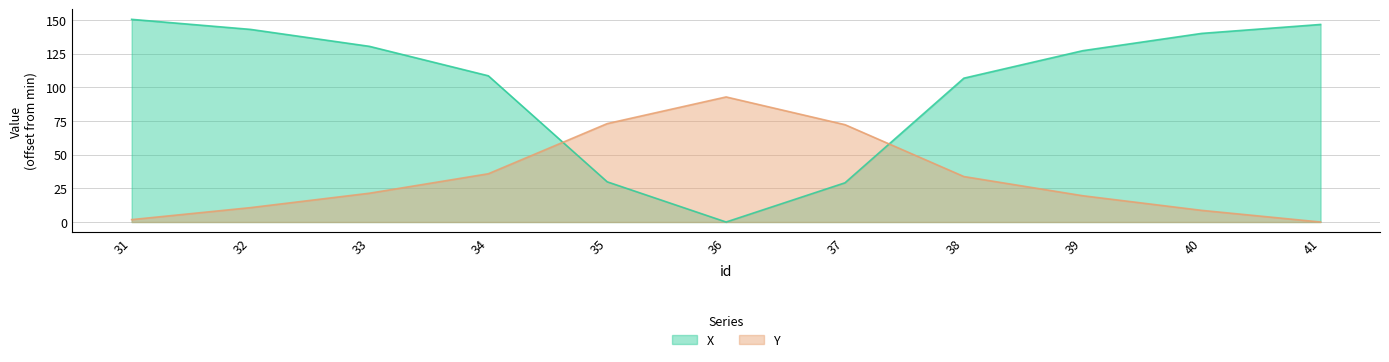

Reading left to right, transcribe all the data shown in this chart.

X: 31=150.4	32=142.9	33=130.4	34=108.5	35=29.8	36=0.0	37=29.1	38=106.7	39=127.1	40=140.0	41=146.6
Y: 31=1.8	32=10.7	33=21.4	34=35.8	35=73.0	36=92.8	37=72.2	38=33.7	39=19.5	40=8.7	41=0.0